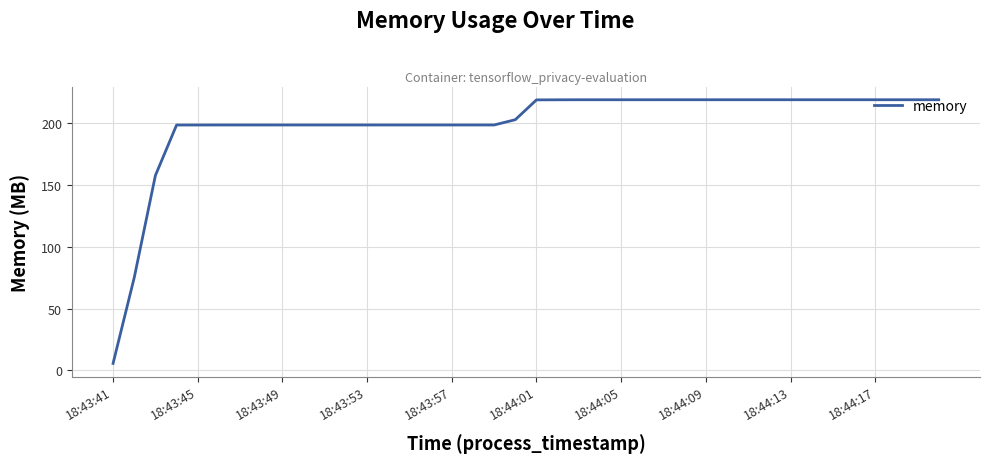

What is the difference between the maximum and second lowest values?

144.1